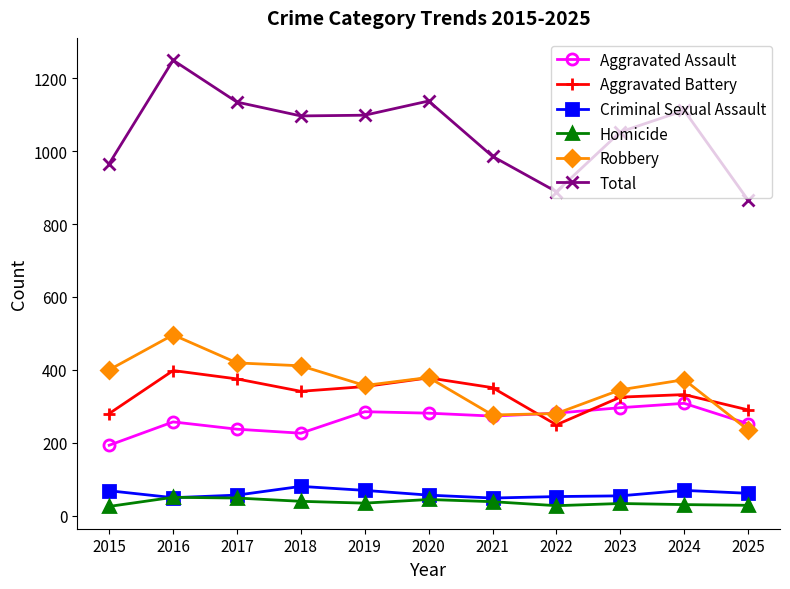

List the series in order of their peak value, lowest first.

Homicide, Criminal Sexual Assault, Aggravated Assault, Aggravated Battery, Robbery, Total